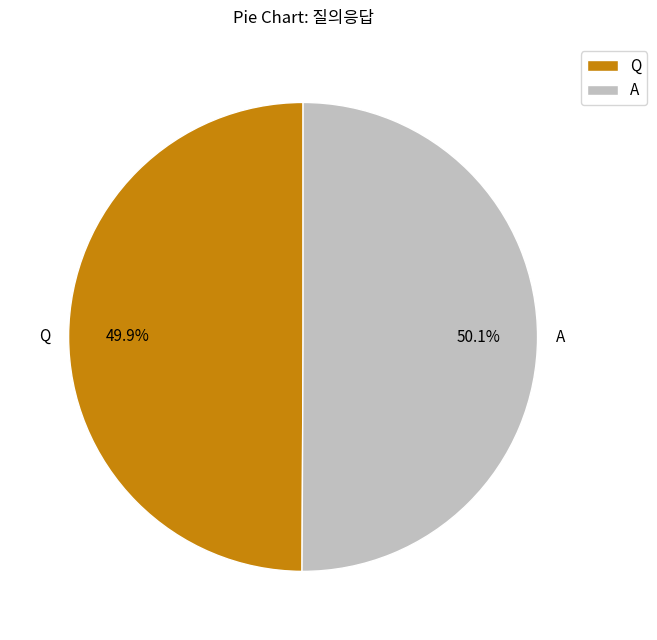

How many slices are in this pie chart?

2